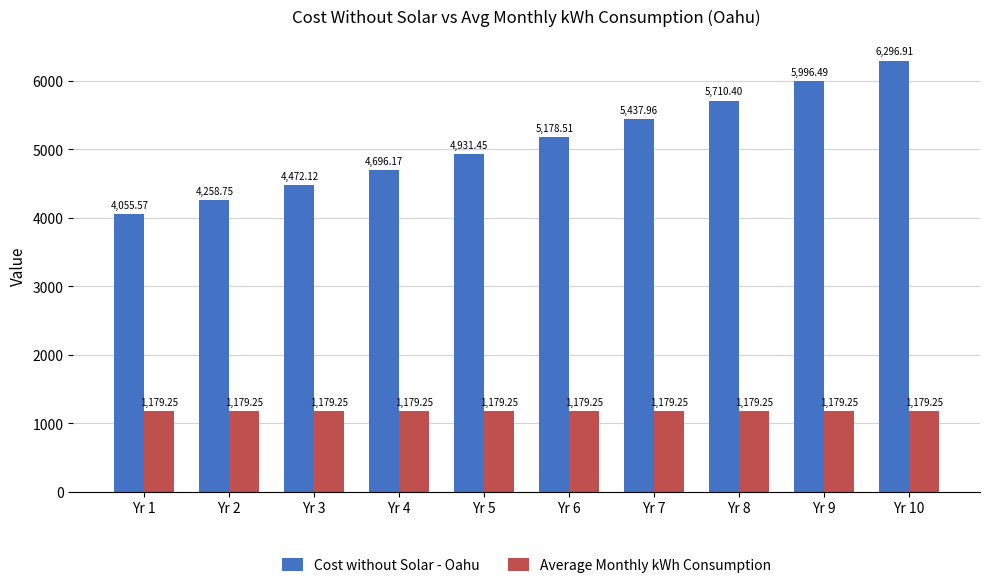

What is the value of the Cost without Solar - Oahu bar at the 2nd from the left?

4258.8